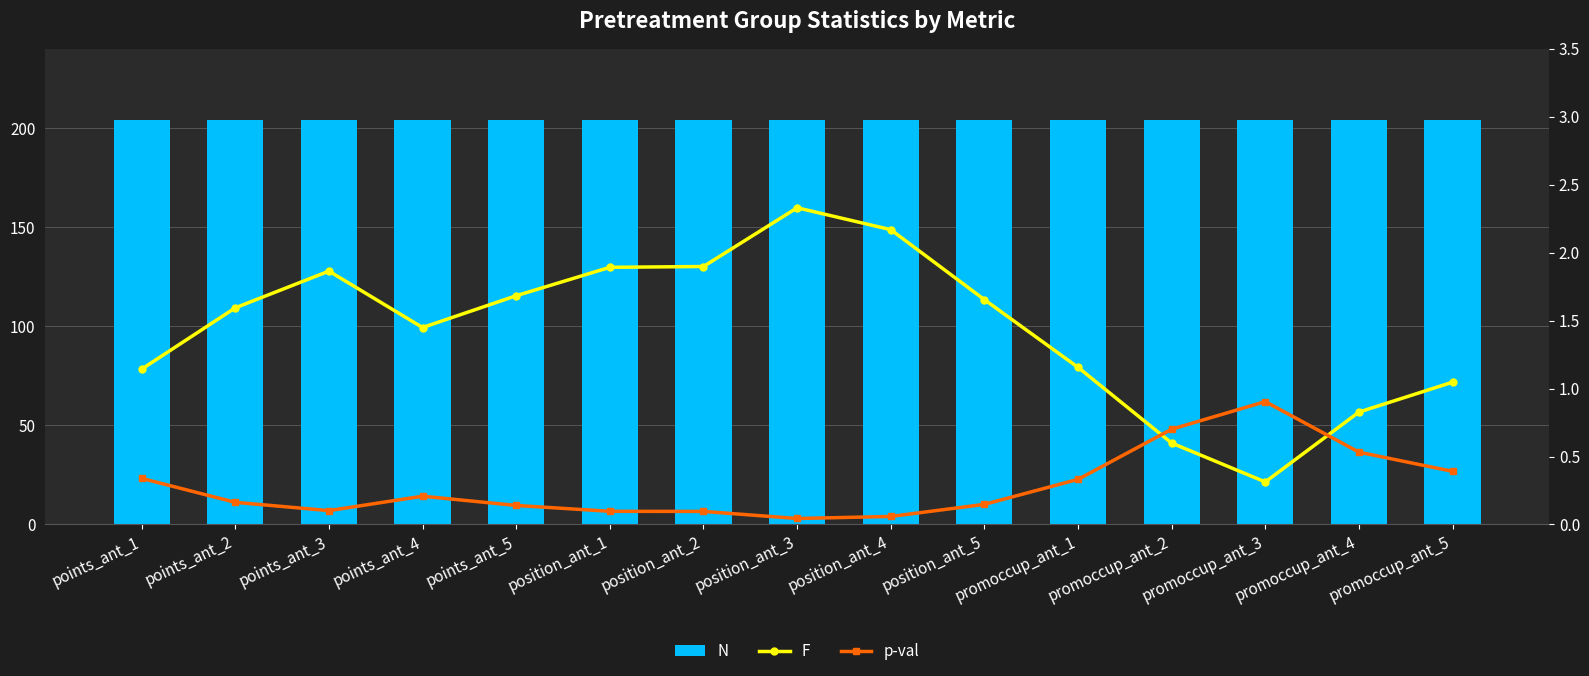

True or false: N has a value of 266.4 at promoccup_ant_3.

False